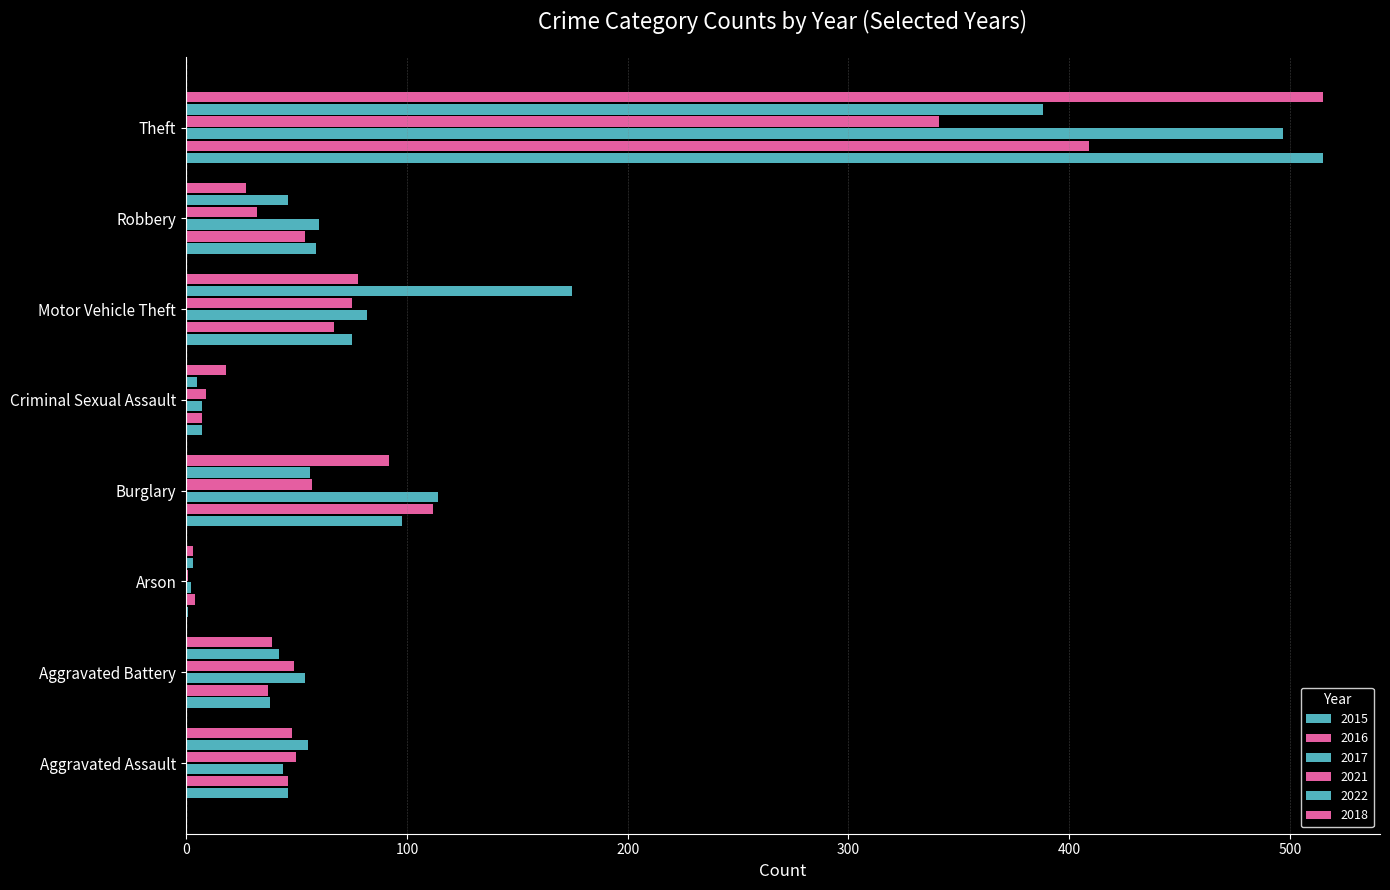

Reading left to right, transcribe all the data shown in this chart.

2015: Aggravated Assault=46	Aggravated Battery=38	Arson=1	Burglary=98	Criminal Sexual Assault=7	Motor Vehicle Theft=75	Robbery=59	Theft=515
2016: Aggravated Assault=46	Aggravated Battery=37	Arson=4	Burglary=112	Criminal Sexual Assault=7	Motor Vehicle Theft=67	Robbery=54	Theft=409
2017: Aggravated Assault=44	Aggravated Battery=54	Arson=2	Burglary=114	Criminal Sexual Assault=7	Motor Vehicle Theft=82	Robbery=60	Theft=497
2021: Aggravated Assault=50	Aggravated Battery=49	Arson=1	Burglary=57	Criminal Sexual Assault=9	Motor Vehicle Theft=75	Robbery=32	Theft=341
2022: Aggravated Assault=55	Aggravated Battery=42	Arson=3	Burglary=56	Criminal Sexual Assault=5	Motor Vehicle Theft=175	Robbery=46	Theft=388
2018: Aggravated Assault=48	Aggravated Battery=39	Arson=3	Burglary=92	Criminal Sexual Assault=18	Motor Vehicle Theft=78	Robbery=27	Theft=515